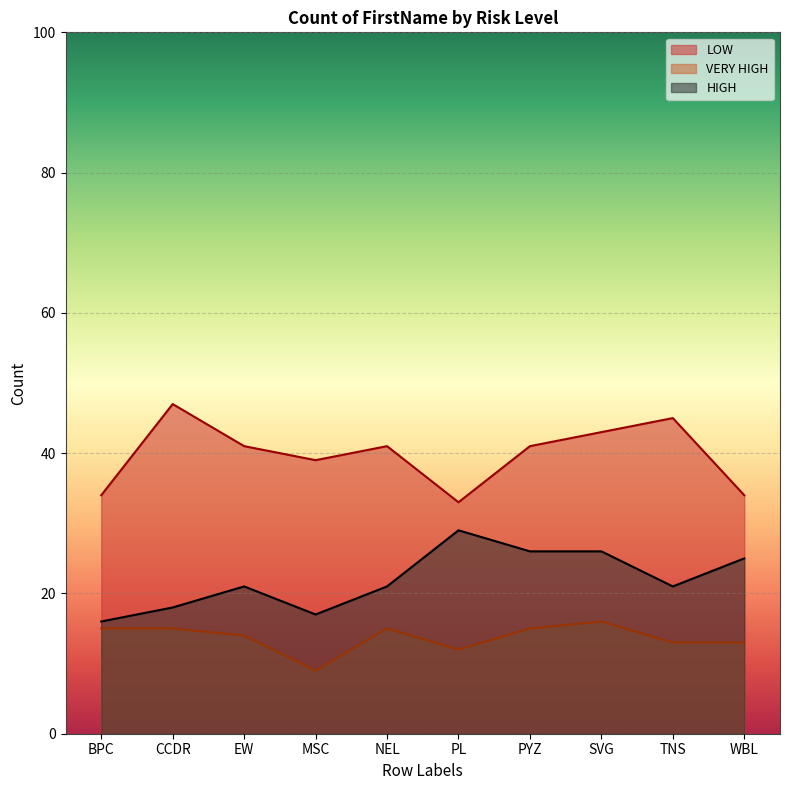

At which category does the chart reach its peak across all series?

CCDR